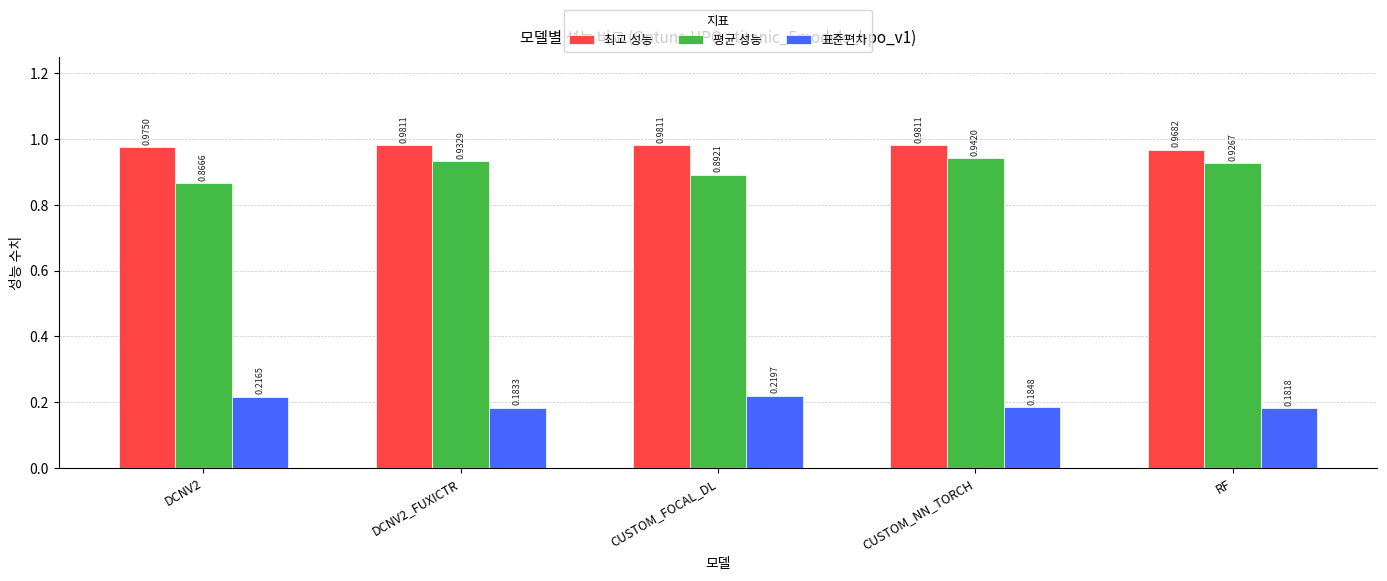

What is the sum of the 평균 성능 values at DCNV2 and CUSTOM_NN_TORCH?

1.8